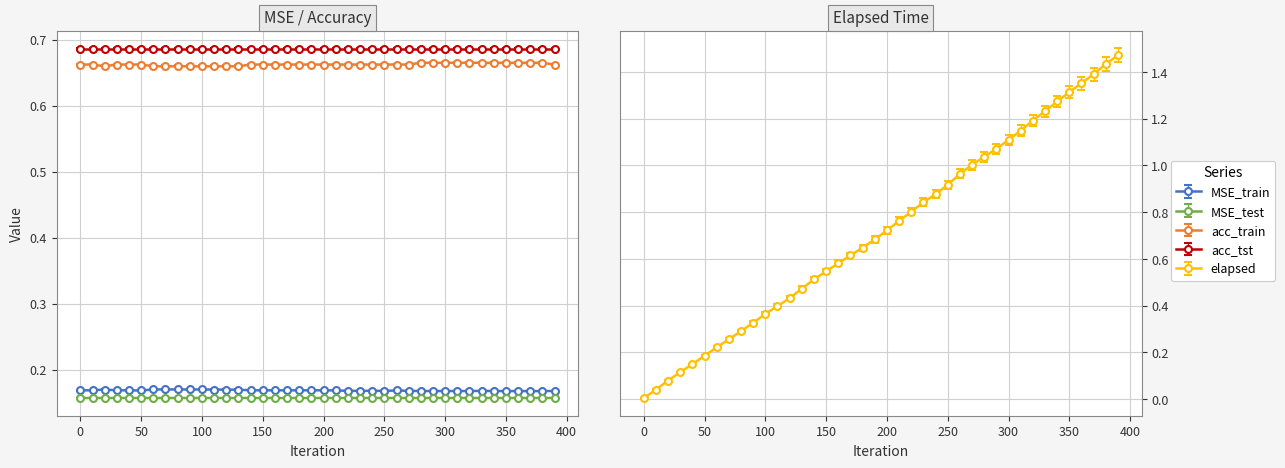

The value of elapsed at 10 is 0.0. True or false?

True